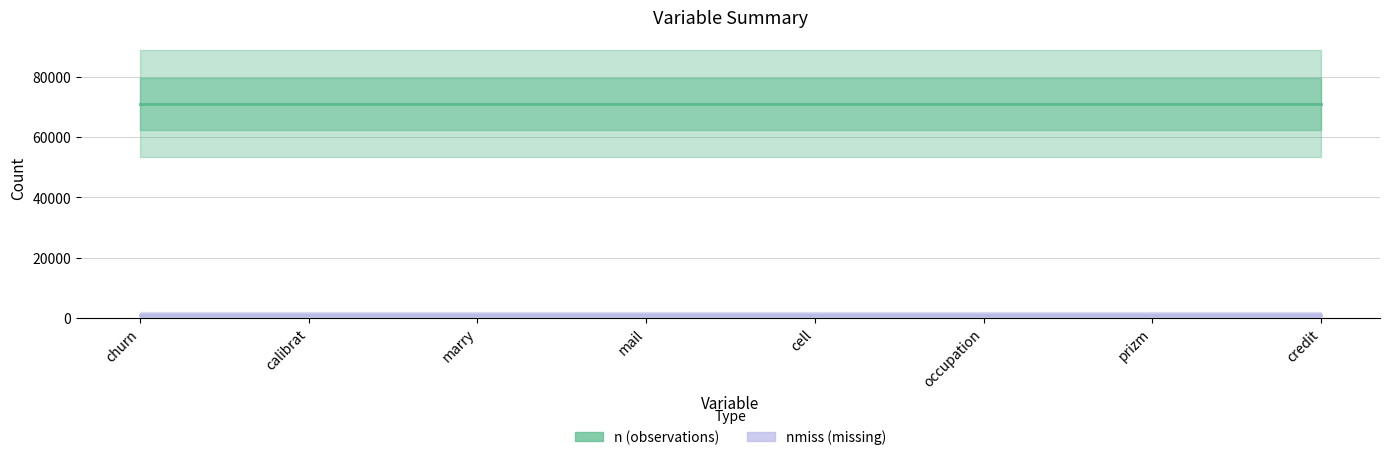

What position from the right is churn?

8